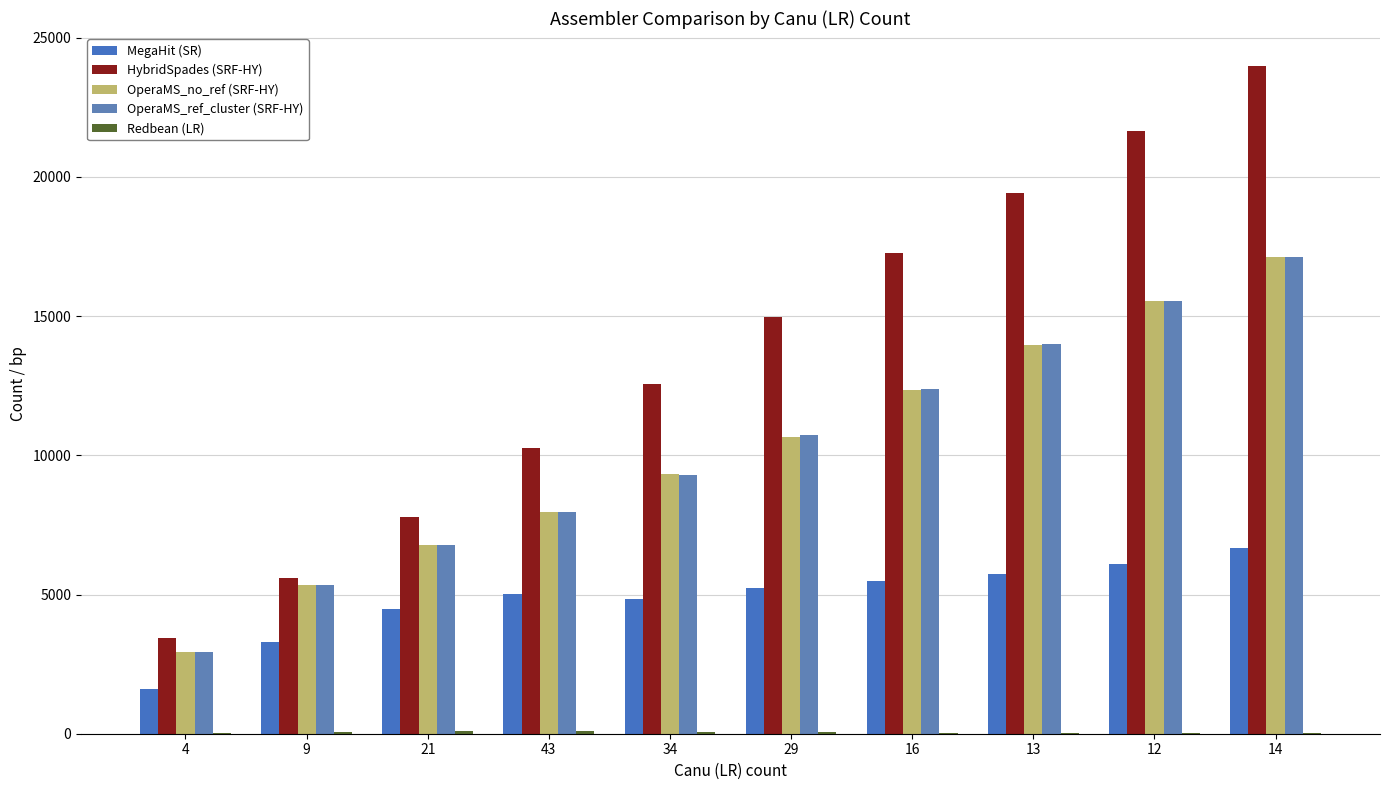

List the labels in order of OperaMS_no_ref (SRF-HY) value, smallest first.

4, 9, 21, 43, 34, 29, 16, 13, 12, 14